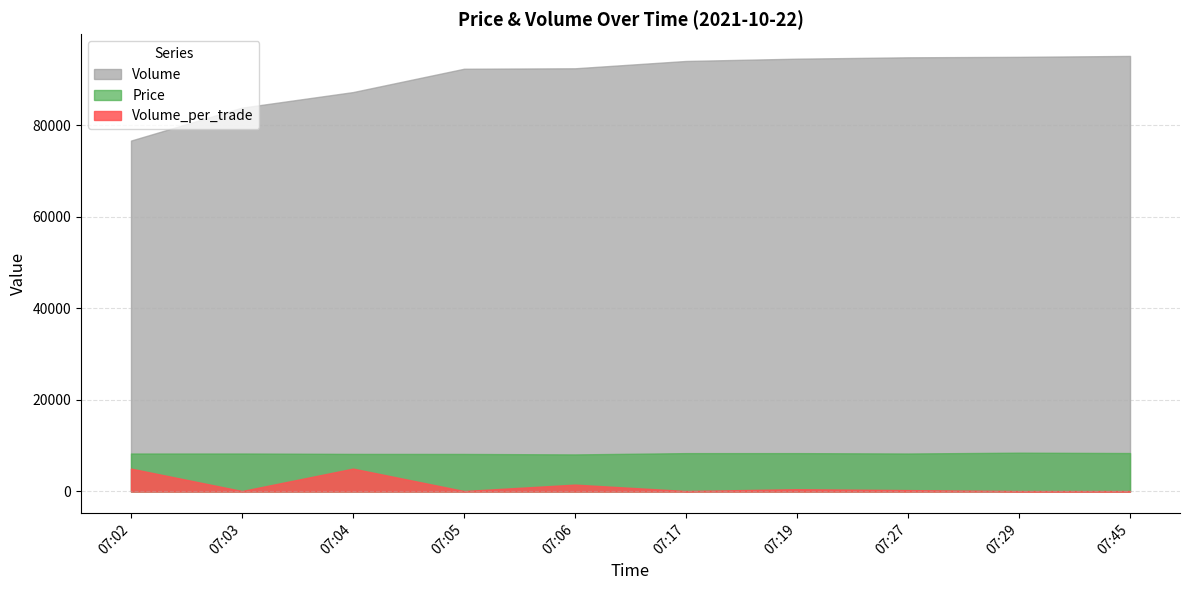

At which category is the sum across all series the highest?

07:45